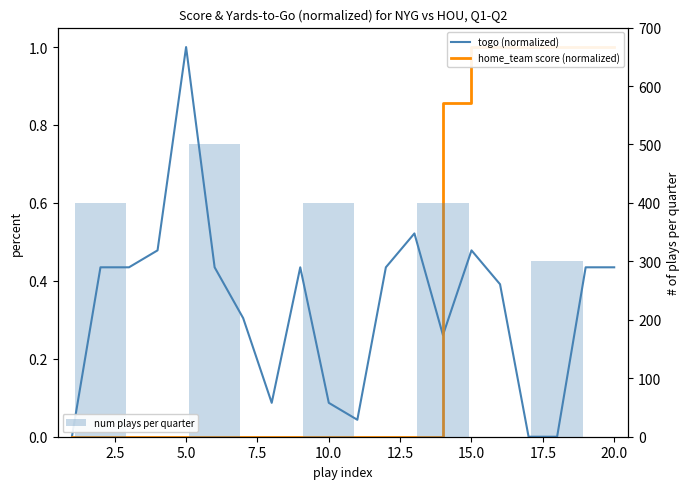

What is the average value of the togo series?

0.3